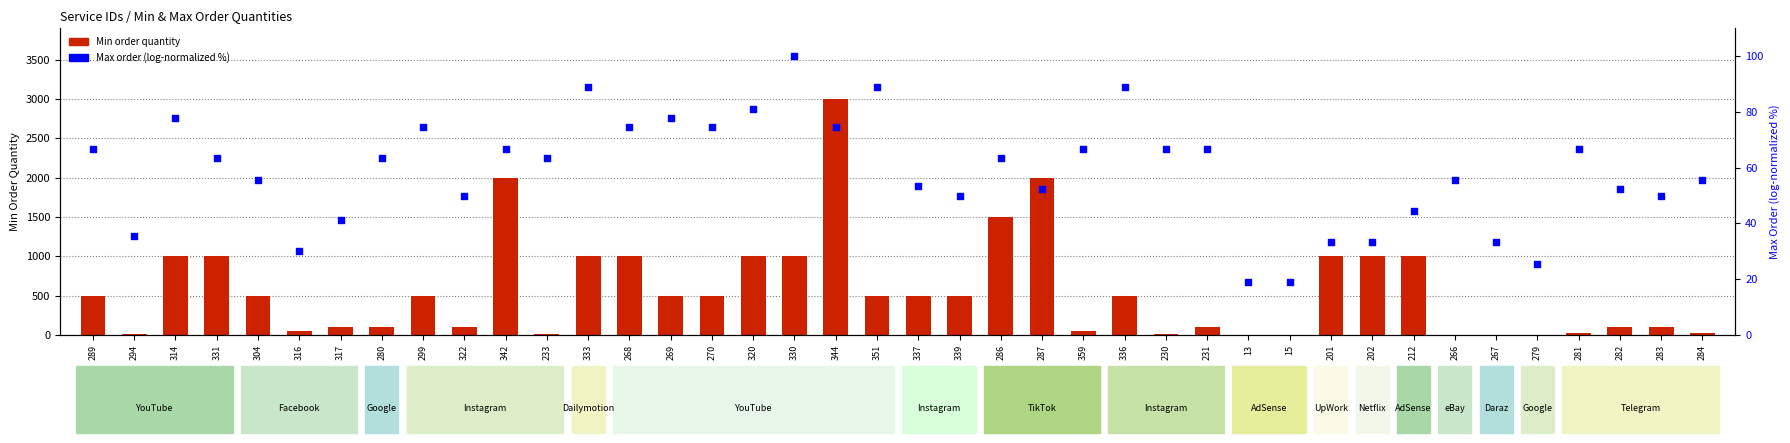

Which series has the largest total across all categories?

Min order